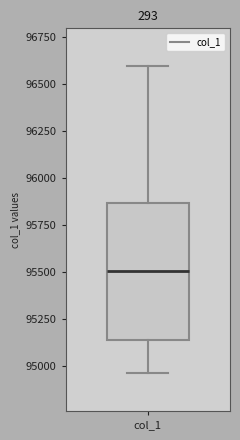

Where is the lower edge of the box for col_1 on the y-axis? The values are not printed on the chart, so give them approximately, as read against the axis.

95150